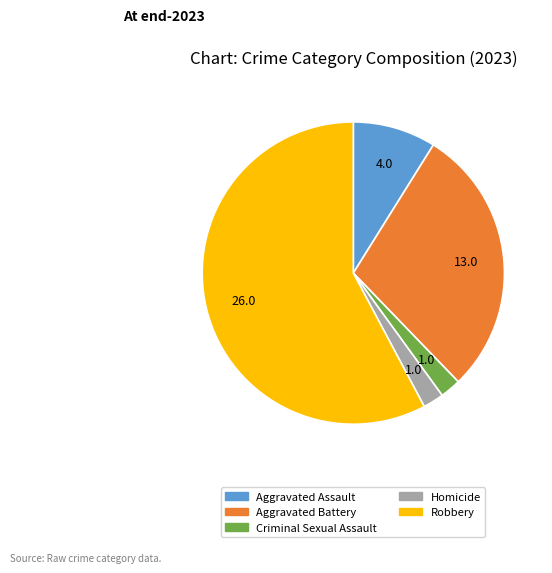

Is the sum of Robbery and Aggravated Assault greater than half?

Yes